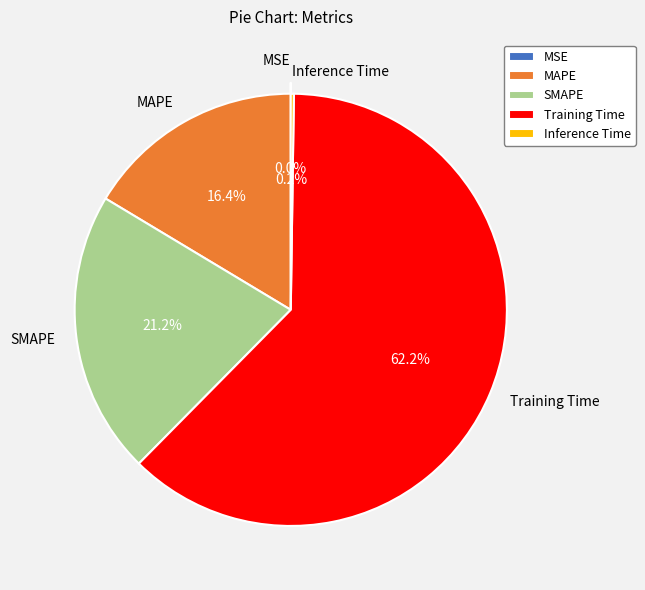

Which has a higher value, Training Time or MAPE?

Training Time